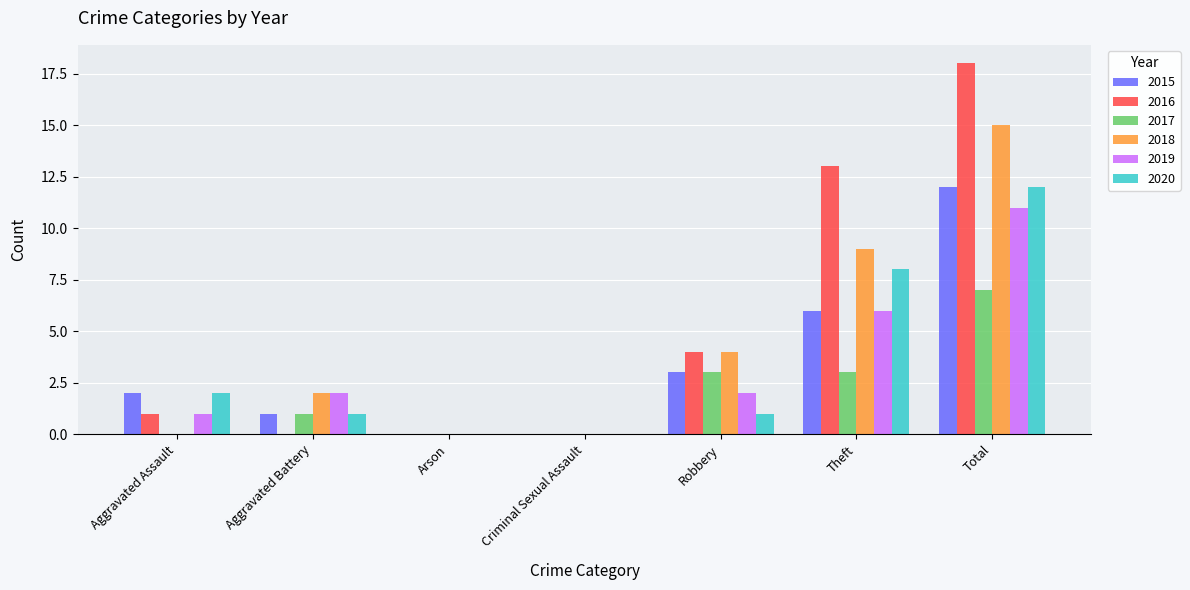

Reading left to right, list all the values displayed in this chart.

2015: 2	1	0	0	3	6	12
2016: 1	0	0	0	4	13	18
2017: 0	1	0	0	3	3	7
2018: 0	2	0	0	4	9	15
2019: 1	2	0	0	2	6	11
2020: 2	1	0	0	1	8	12